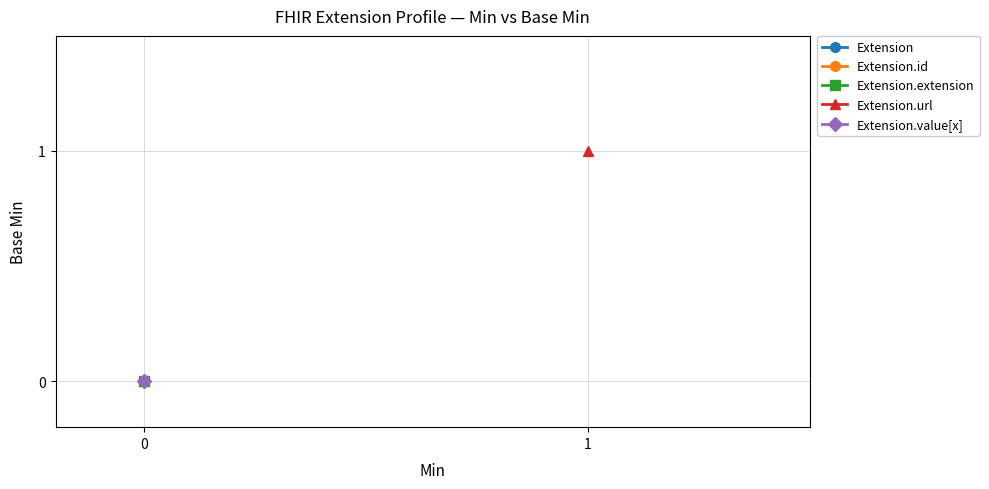

The value of Extension.url at 1 is 1. True or false?

False